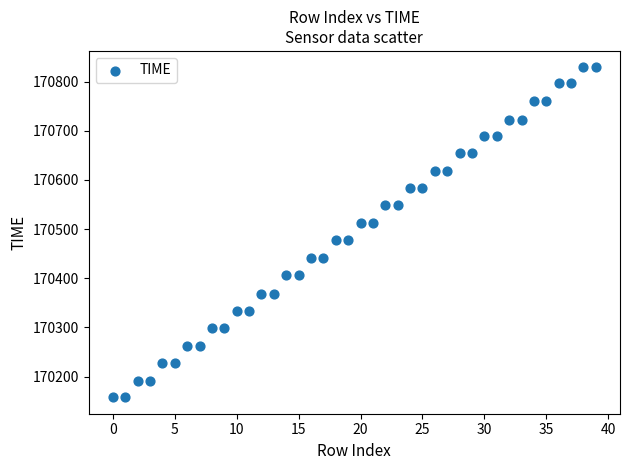

What is the range of Y values (max minus min)?

671